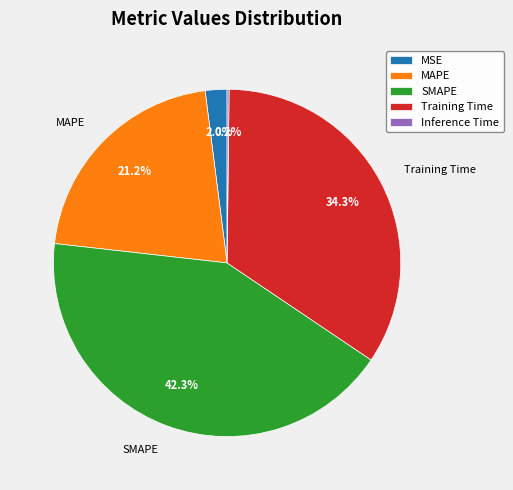

Which has a higher value, SMAPE or MSE?

SMAPE